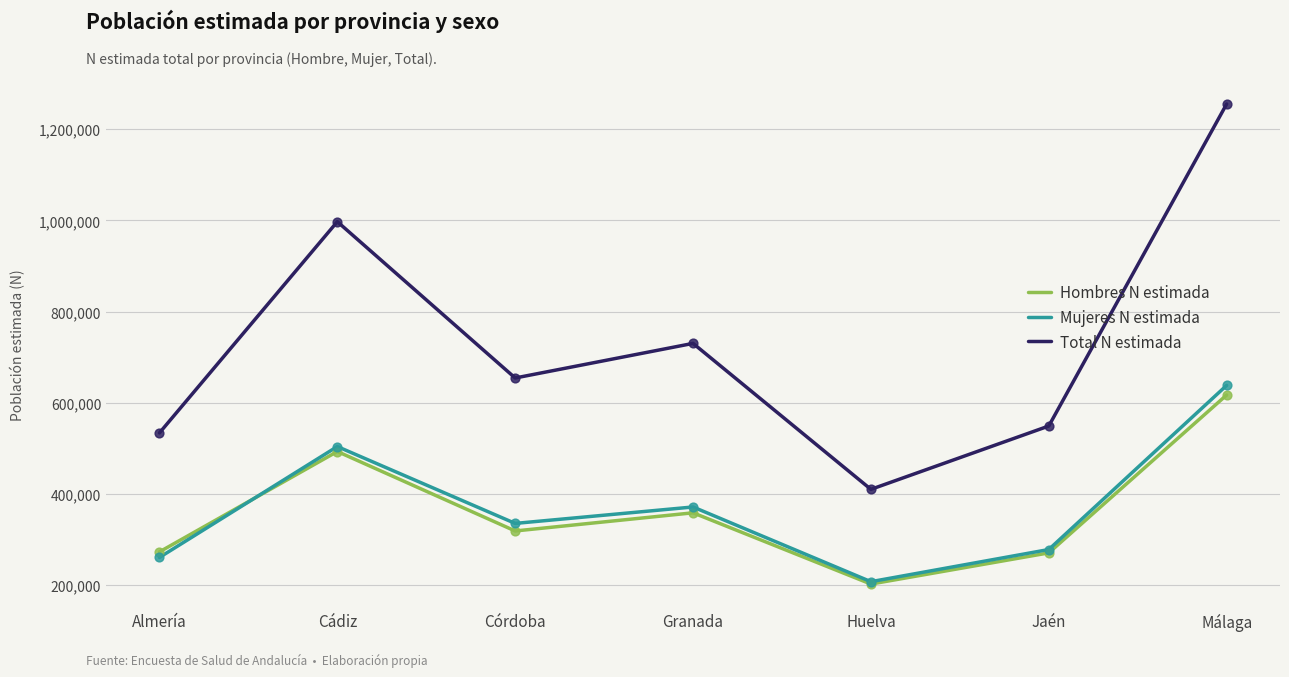

What is the total value across all series at Córdoba?

1308516